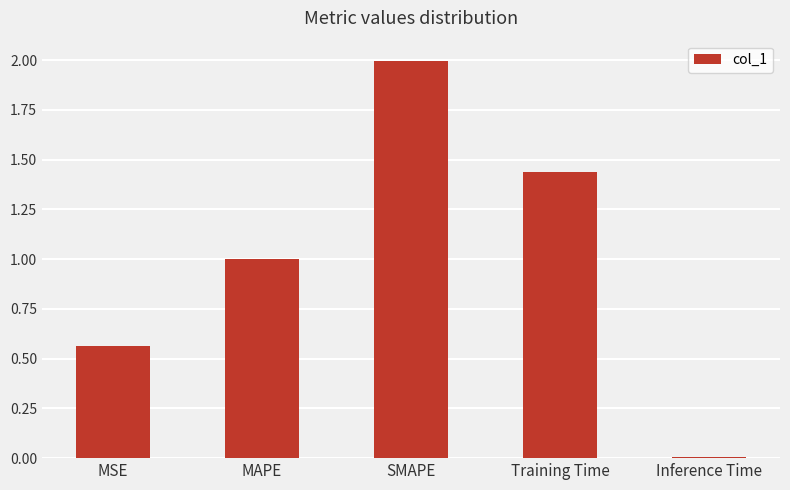

Read the value at SMAPE.

2.0